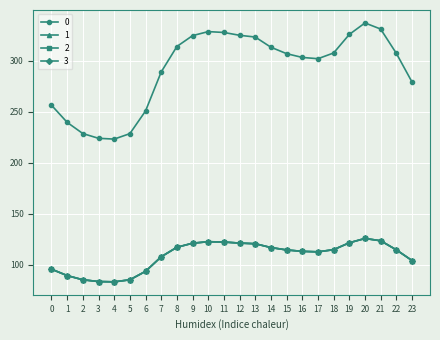

What is the value of the 2 point at the 7th from the left?

93.7